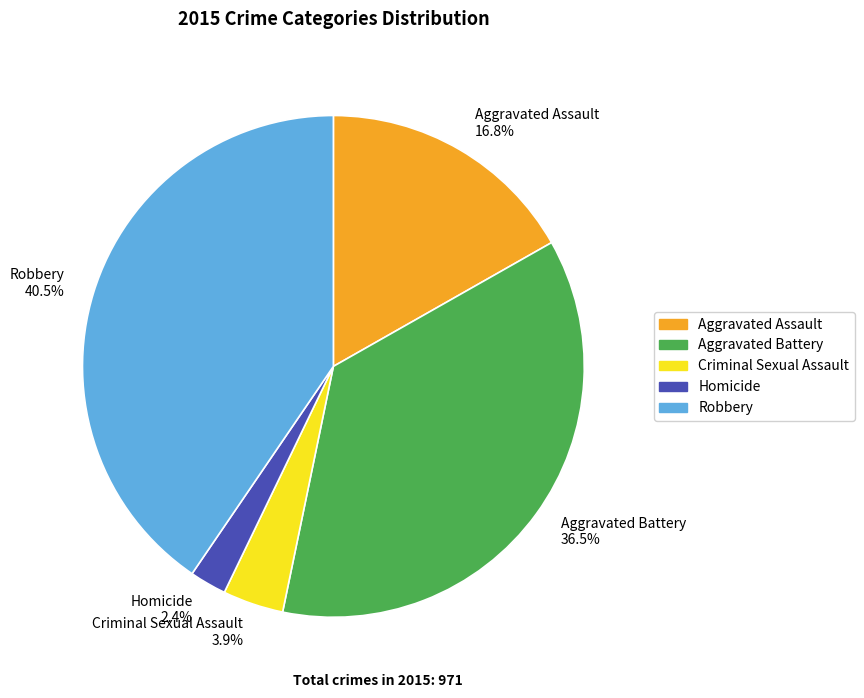

To the nearest percent, what is the difference between the Homicide and Aggravated Battery slice percentages?

34%